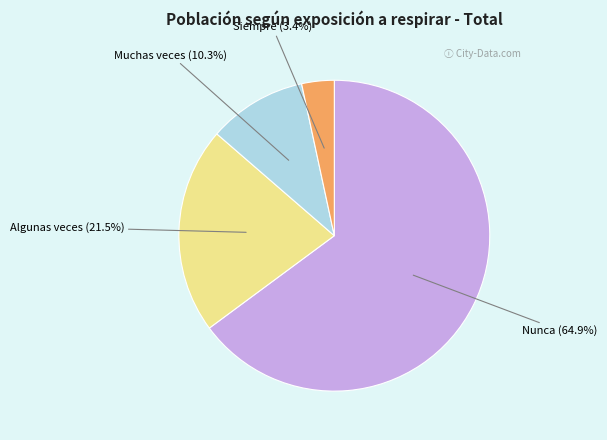

Is there any slice that represents more than half of the pie?

Yes